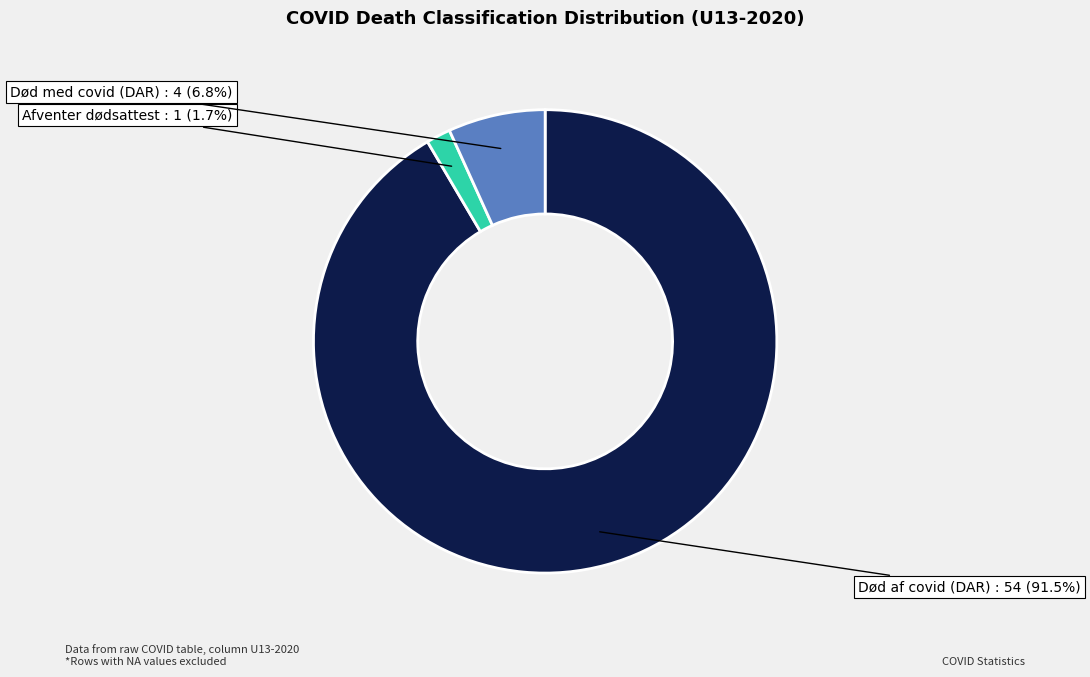

Is there a majority slice in this chart?

Yes